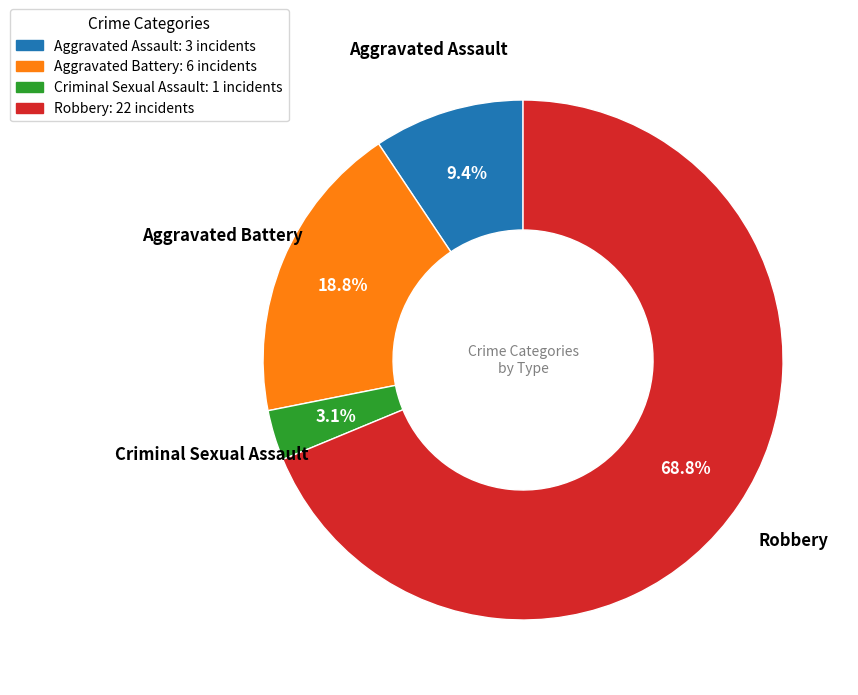

Does any single category account for the majority?

Yes